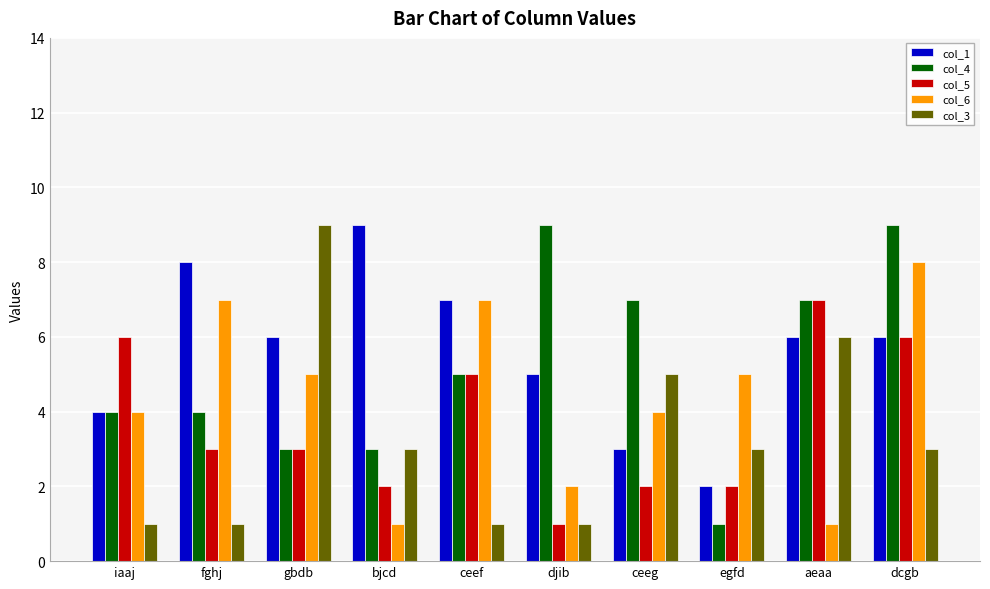

Reading left to right, extract all data points from this chart.

col_1: iaaj=4	fghj=8	gbdb=6	bjcd=9	ceef=7	djib=5	ceeg=3	egfd=2	aeaa=6	dcgb=6
col_4: iaaj=4	fghj=4	gbdb=3	bjcd=3	ceef=5	djib=9	ceeg=7	egfd=1	aeaa=7	dcgb=9
col_5: iaaj=6	fghj=3	gbdb=3	bjcd=2	ceef=5	djib=1	ceeg=2	egfd=2	aeaa=7	dcgb=6
col_6: iaaj=4	fghj=7	gbdb=5	bjcd=1	ceef=7	djib=2	ceeg=4	egfd=5	aeaa=1	dcgb=8
col_3: iaaj=1	fghj=1	gbdb=9	bjcd=3	ceef=1	djib=1	ceeg=5	egfd=3	aeaa=6	dcgb=3